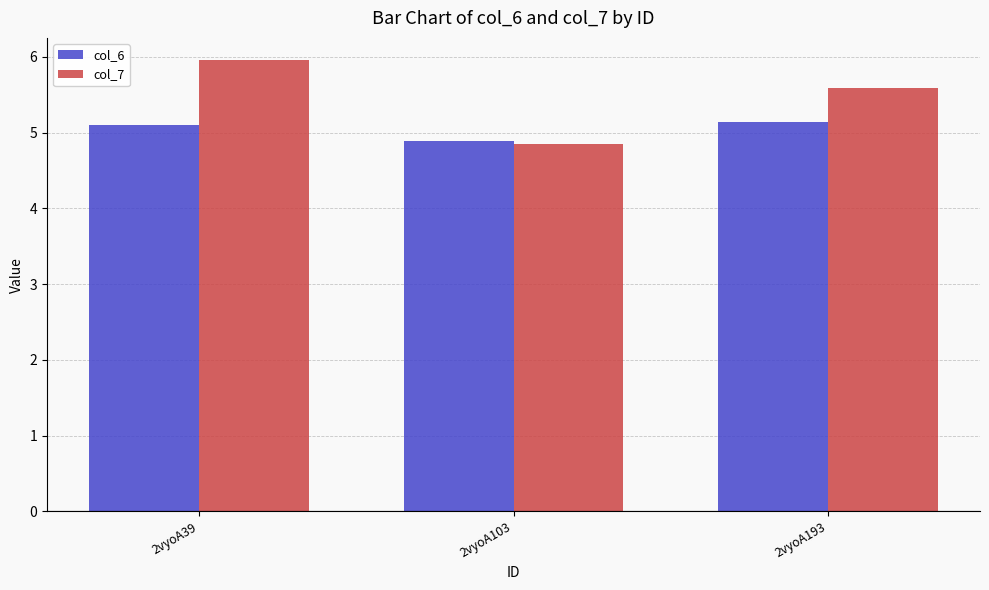

Reading left to right, transcribe all the data shown in this chart.

col_6: 5.1	4.9	5.1
col_7: 6.0	4.9	5.6